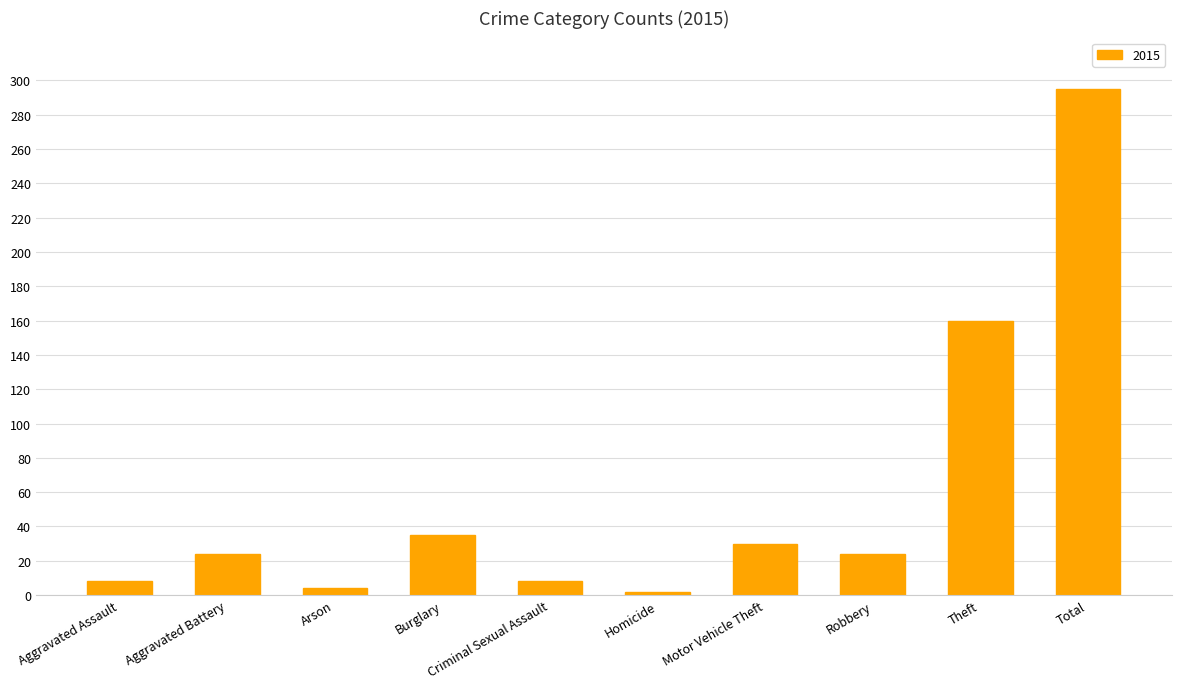

What is the label of the 2nd bar from the left?

Aggravated Battery